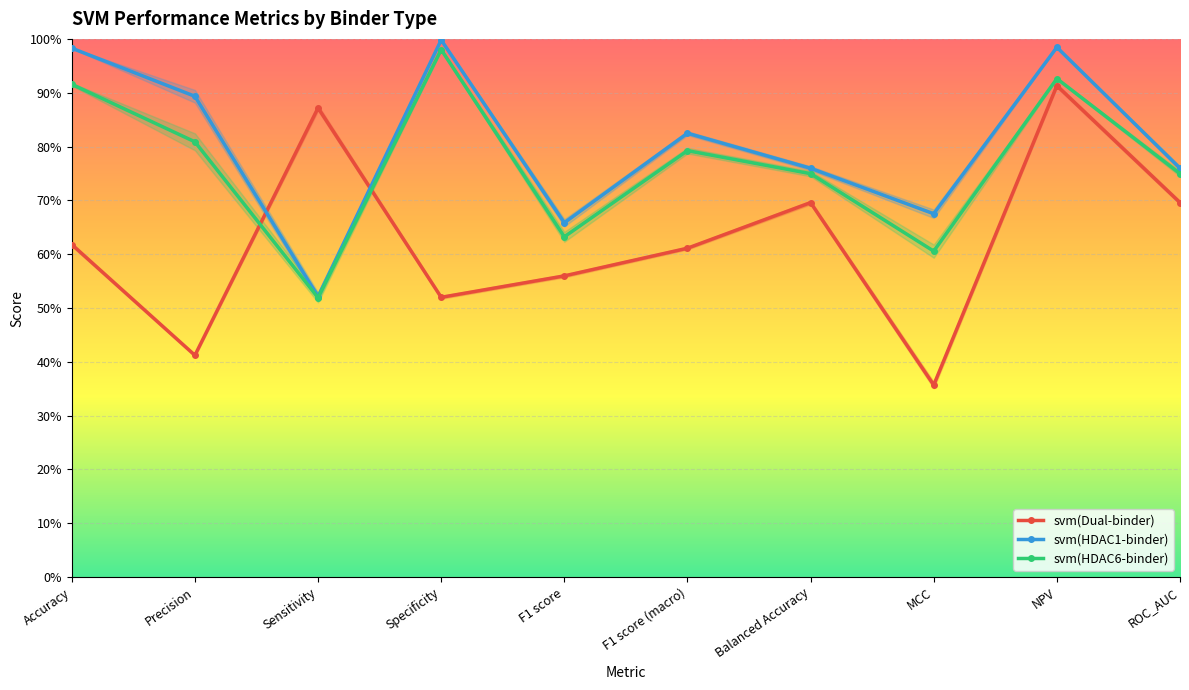

Is it true that svm(HDAC1-binder) equals 0.7 at F1 score?

True